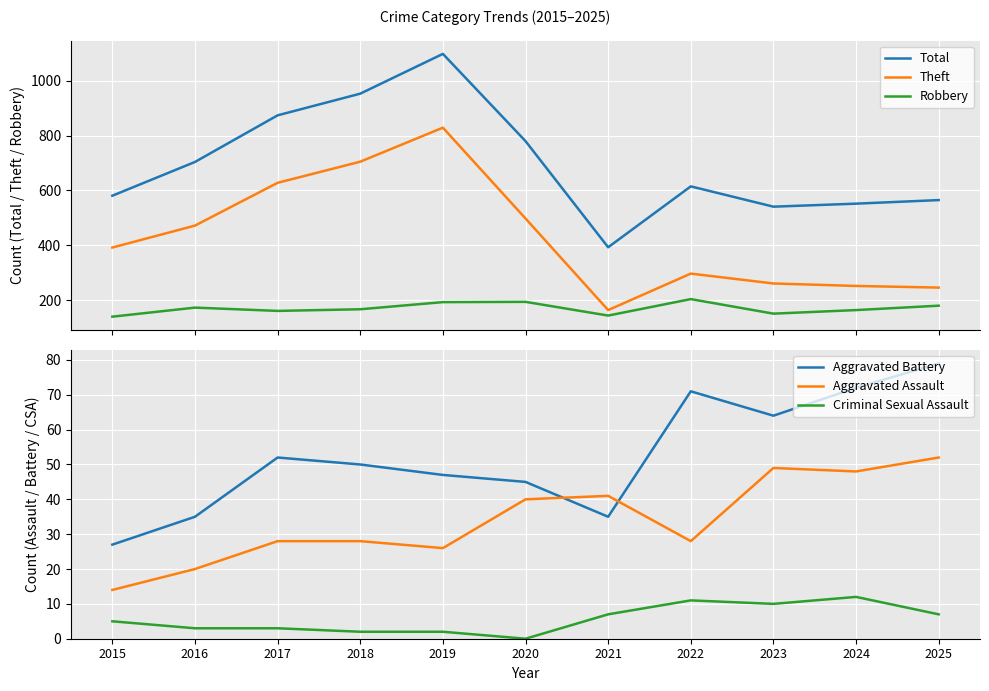

How many lines are shown in the chart?

6